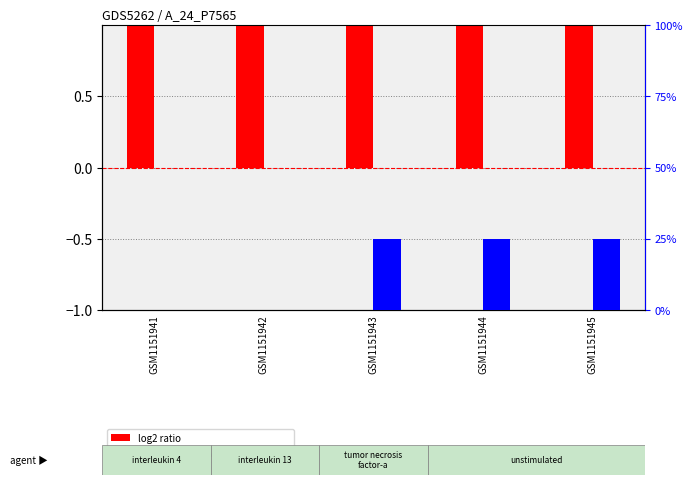

The value of percentile rank within the sample at GSM1151941 is 1. True or false?

False